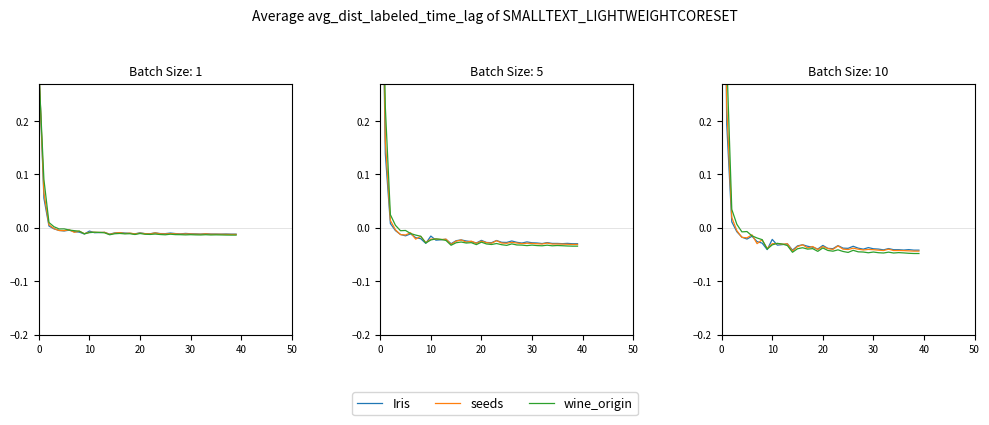

In seeds, how many points are higher than both neighbors (excluding endpoints)?

12